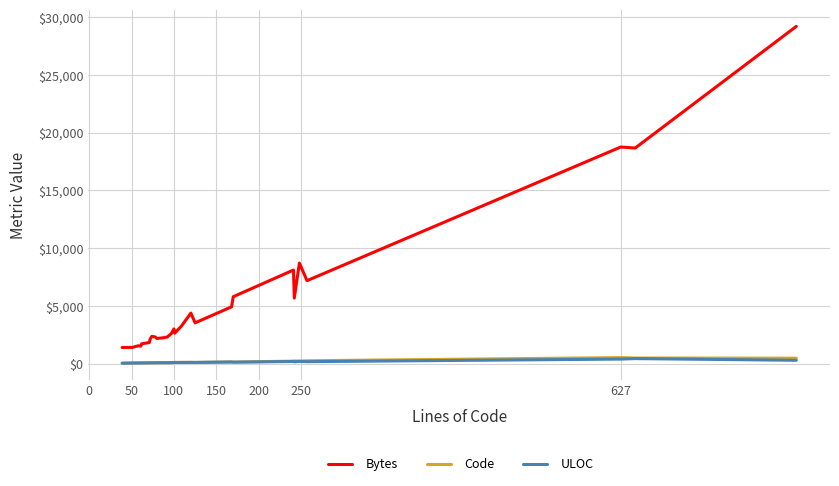

Which series has the largest range (max minus min)?

Bytes